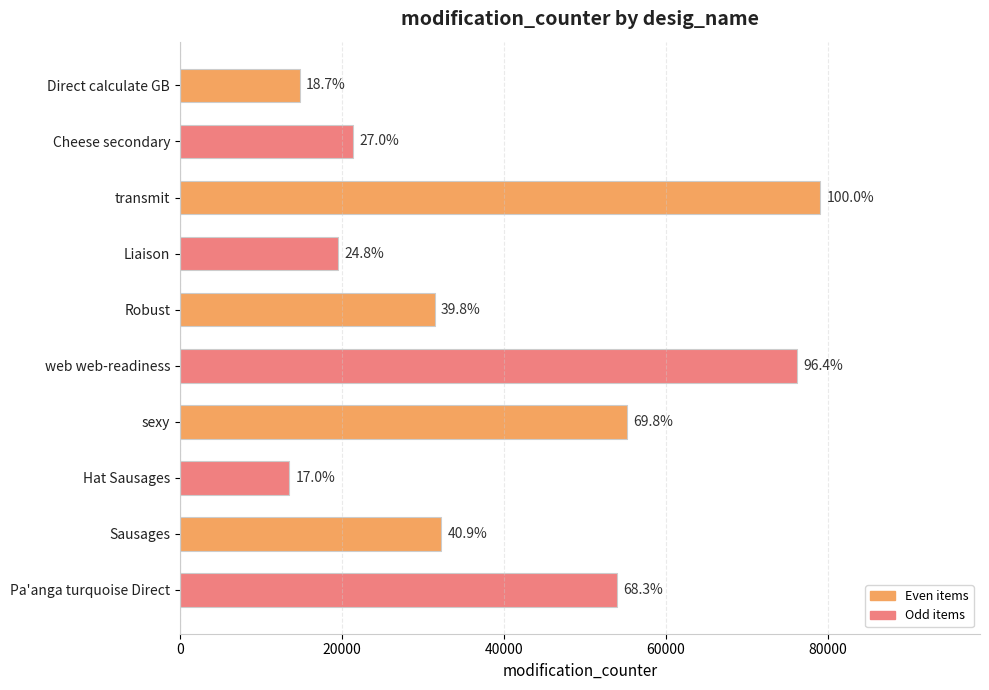

How many bars are there in total?

10